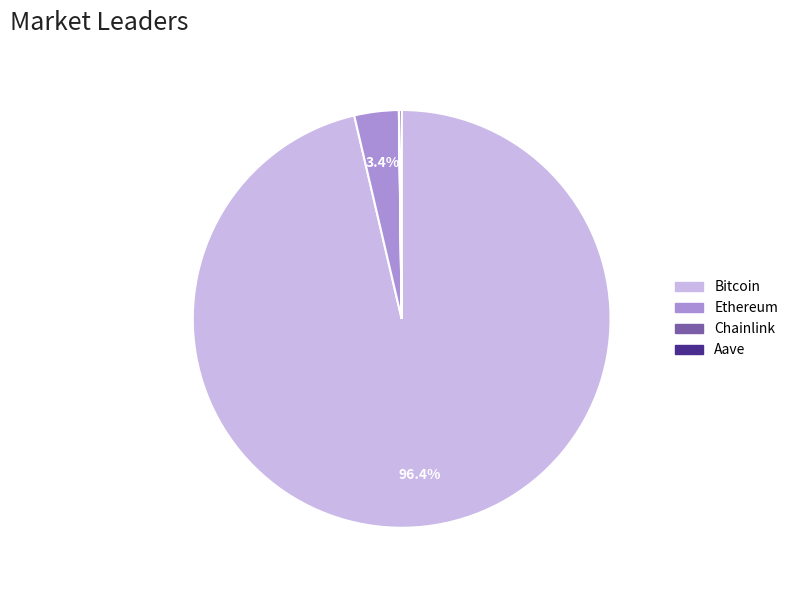

Which category has the biggest portion of the pie?

Bitcoin